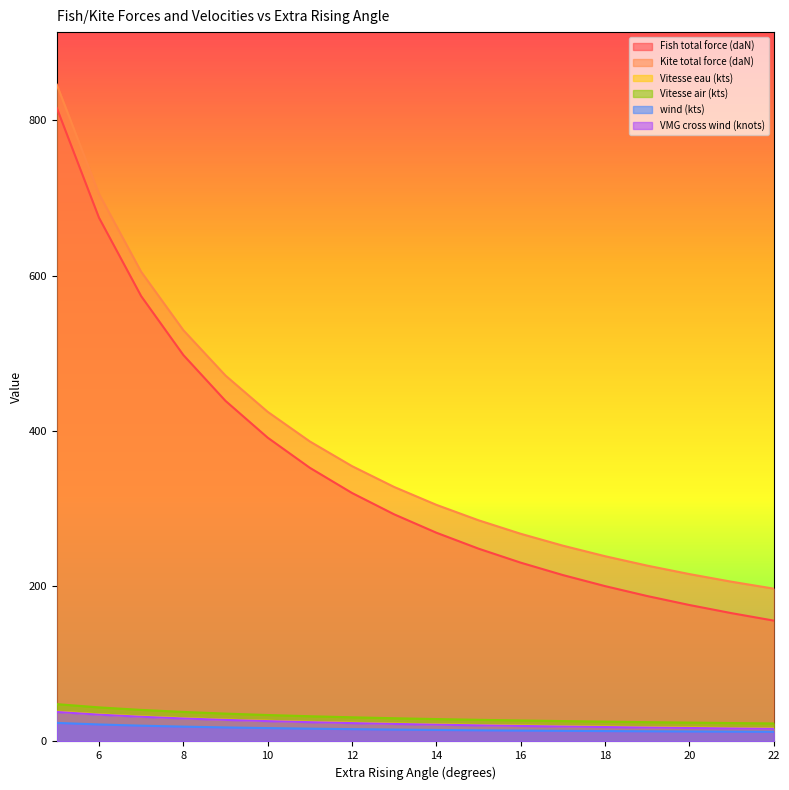

Which series changed the most between 7 and 14?

Fish total force (daN)